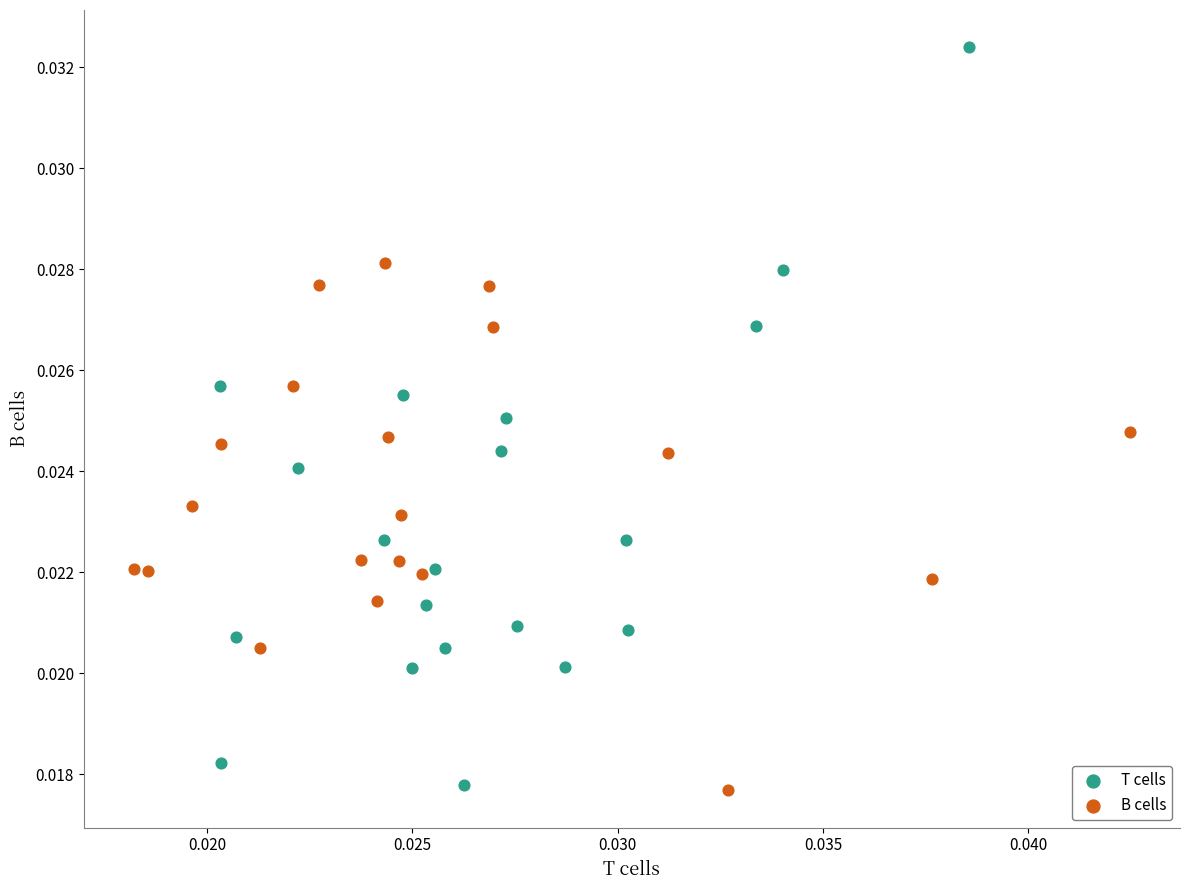

Which series has the widest spread of Y values?

T cells